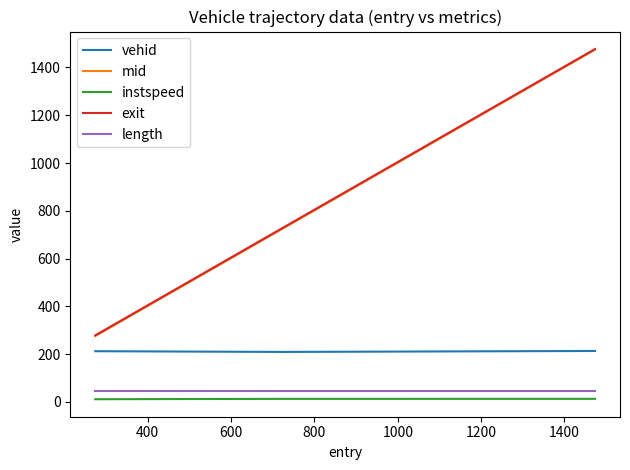

What is the lowest value of the vehid series?

209.0